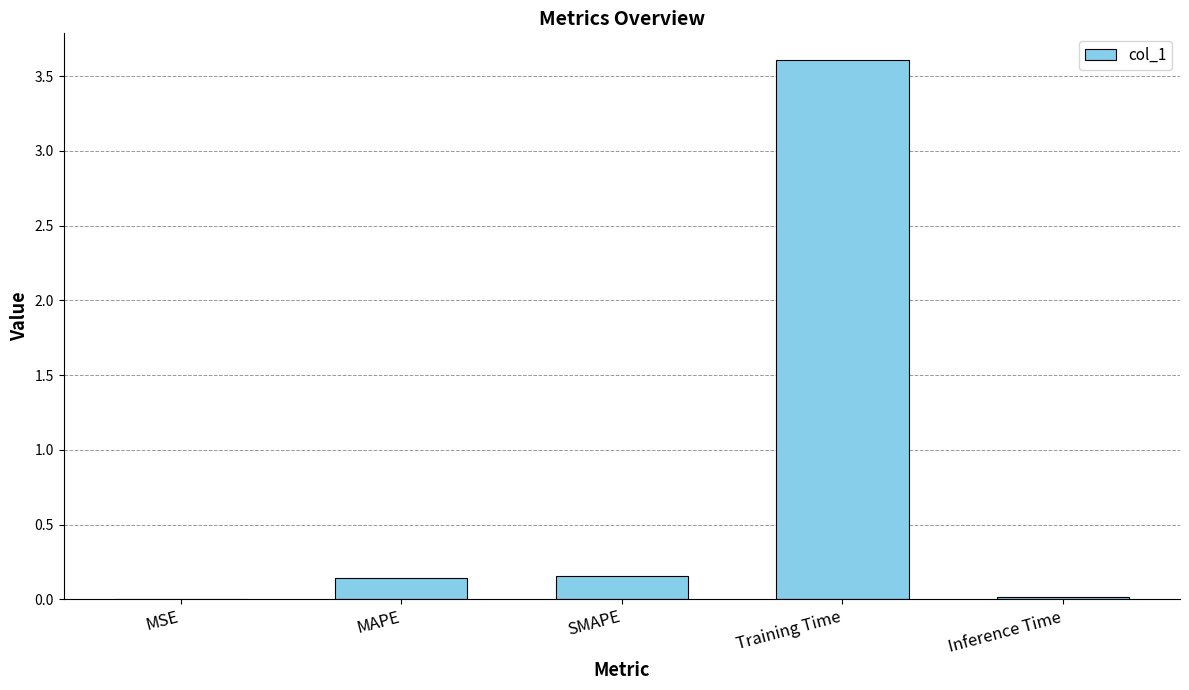

True or false: the data shows 5.4 at Training Time.

False